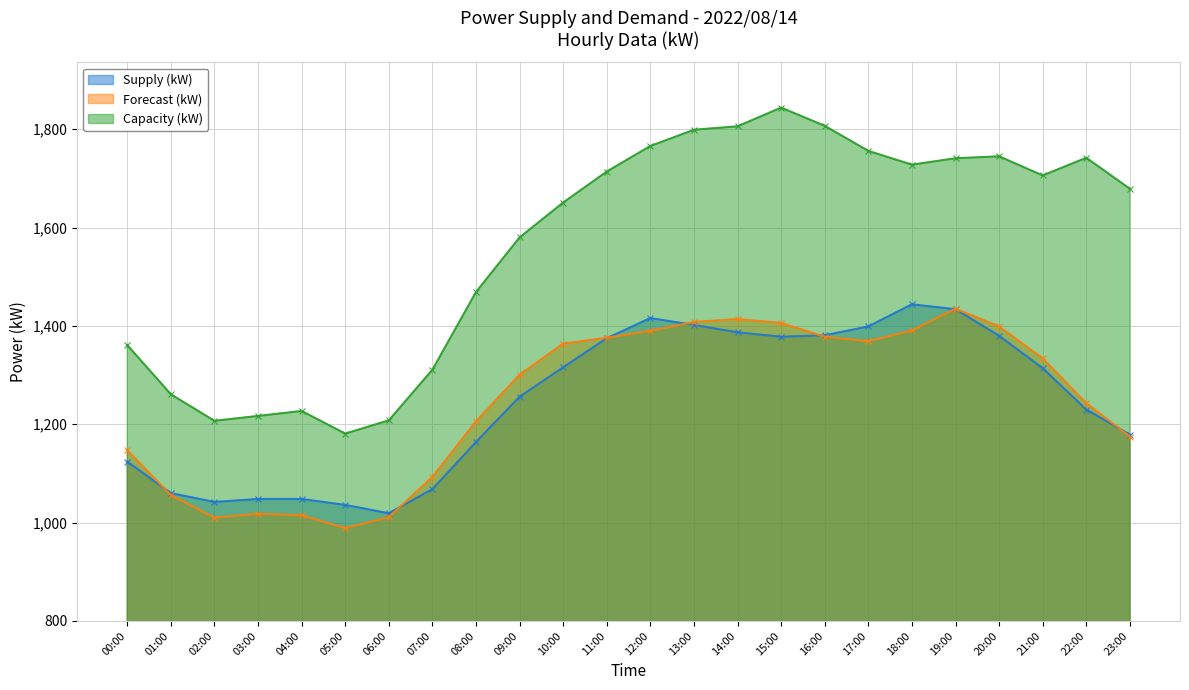

What value does the Supply (kW) series have at 21:00?

1314